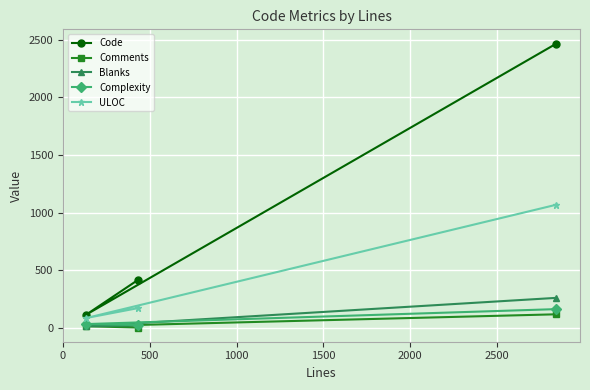

How many values in the Code series exceed 415?

1